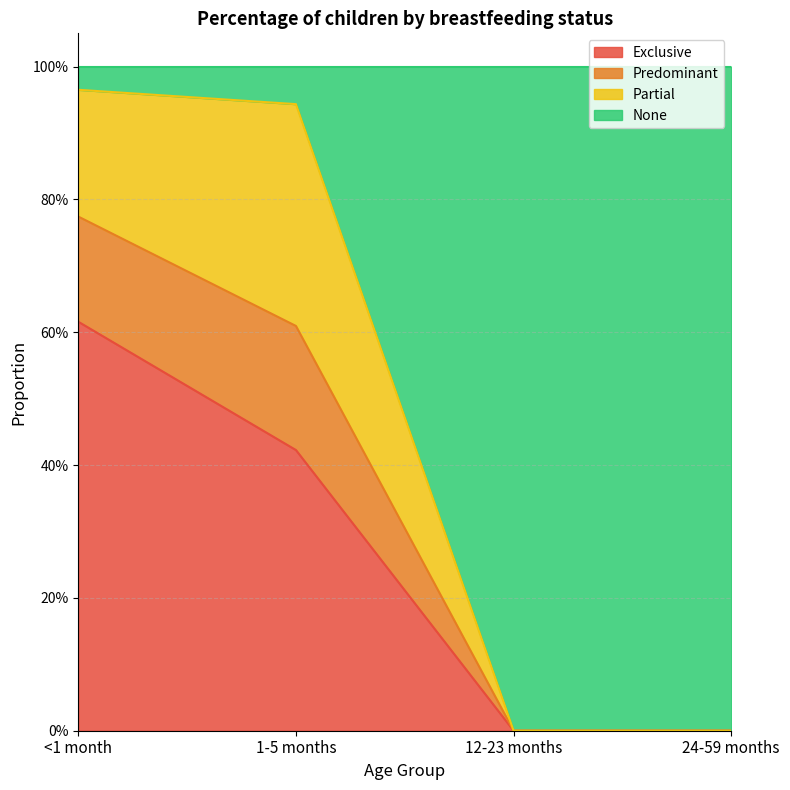

The Predominant series shows 1.4 at <1 month. True or false?

False